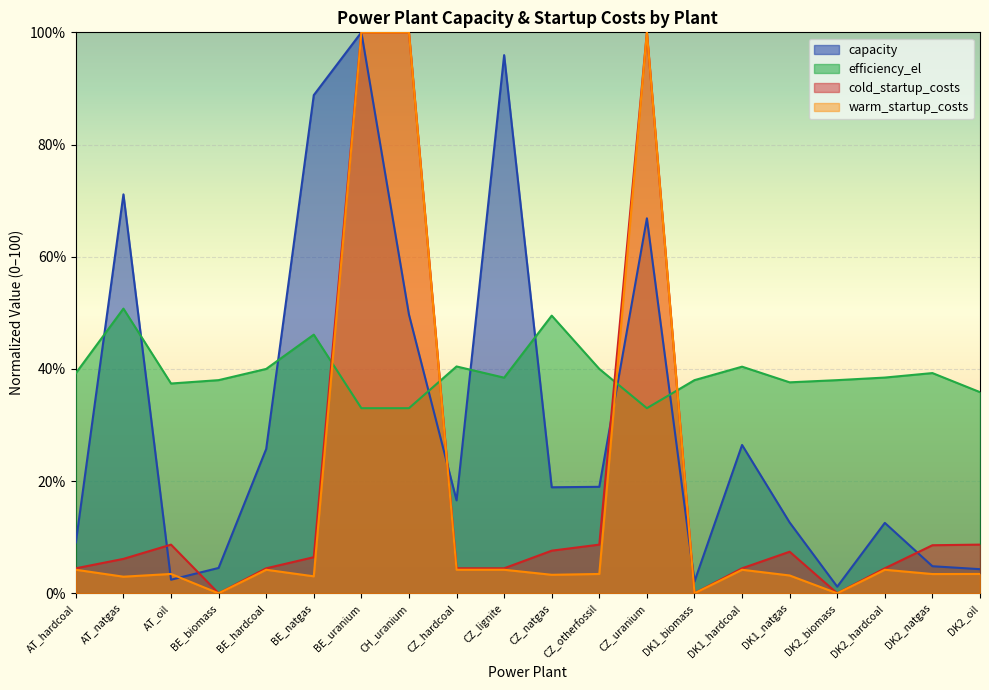

The warm_startup_costs series shows 5.7 at CZ_natgas. True or false?

False